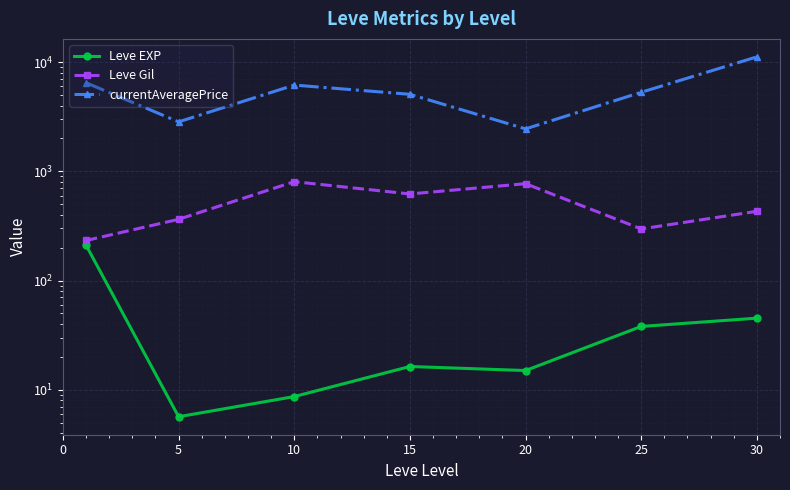

What is the average value of the currentAveragePrice series?

5626.6